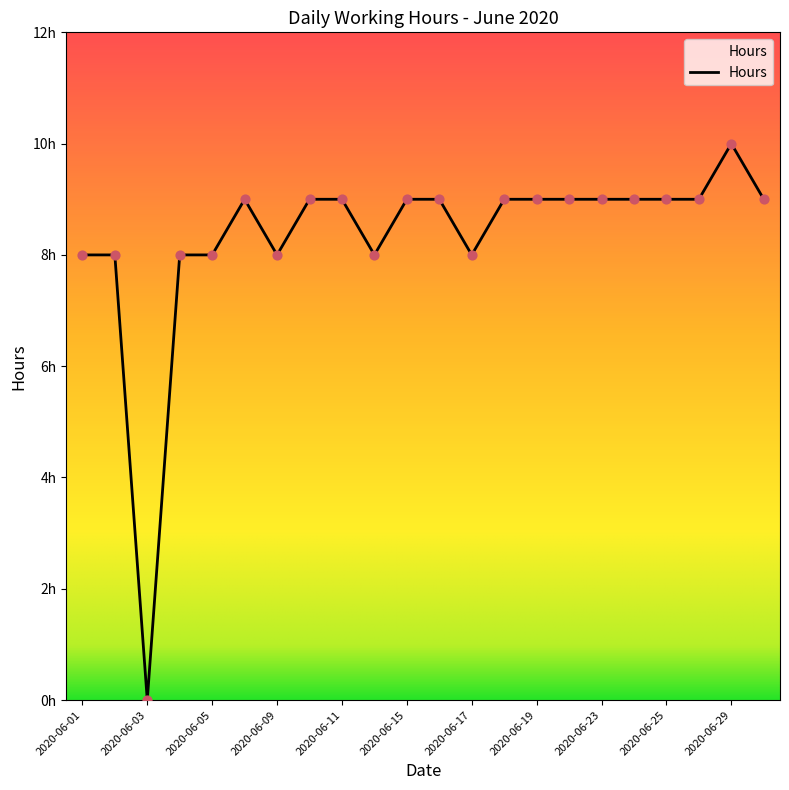

Is this an area chart (filled region under the line)?

Yes